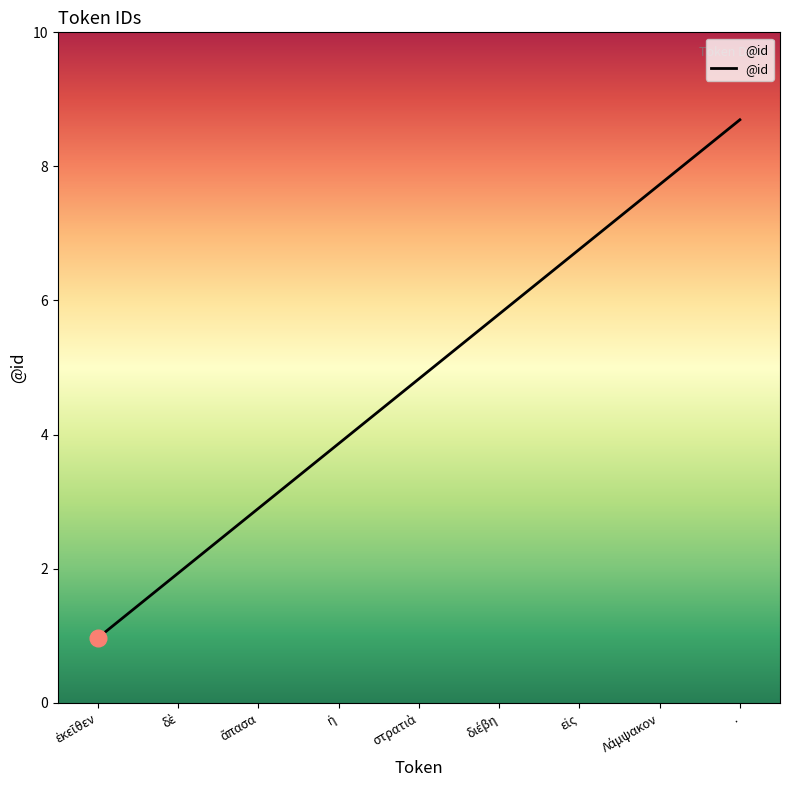

At which category does the chart reach its peak across all series?

.